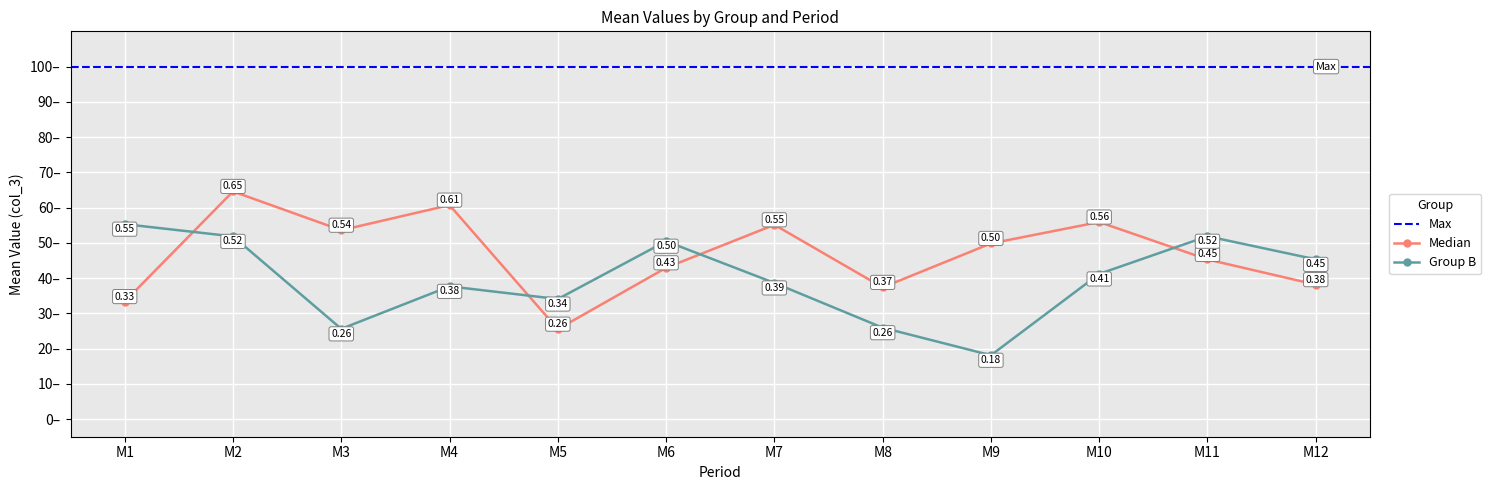

How many categories are shown in the chart?

12